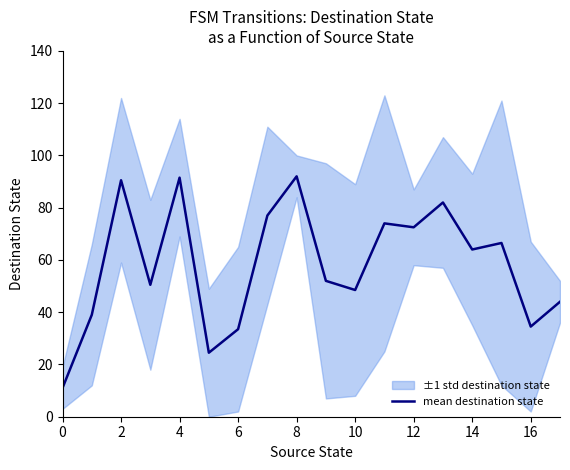

What is the minimum value for mean destination state?

11.0